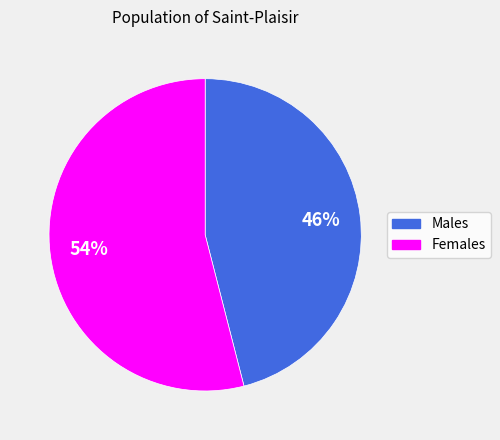

To the nearest percent, what is the difference between the largest and smallest slice percentages?

8%